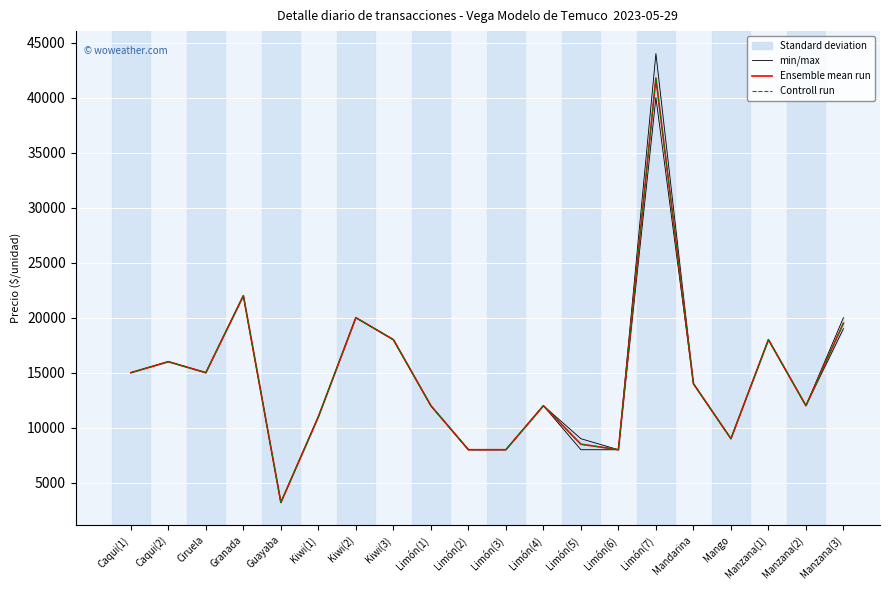

True or false: min/max and Ensemble mean run intersect in this chart.

False